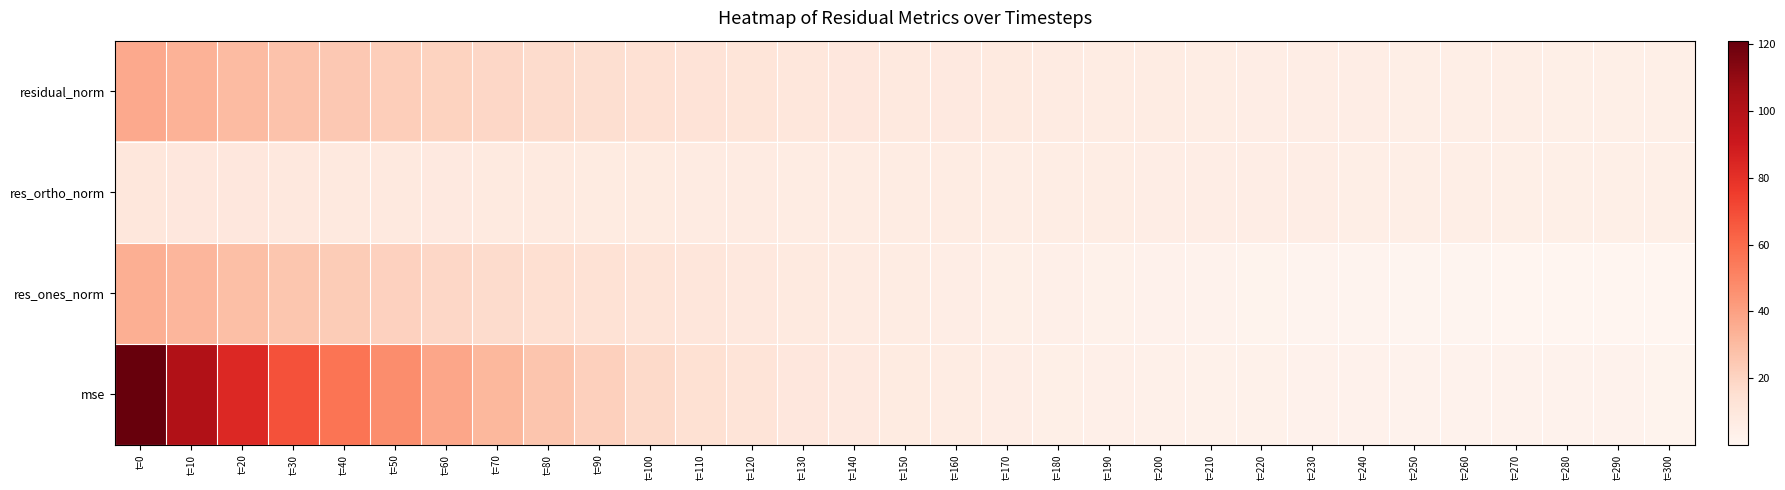

Reading left to right, transcribe all the data shown in this chart.

mse: t=0=121.0	t=10=100.7	t=20=83.3	t=30=68.6	t=40=56.4	t=50=47.0	t=60=38.2	t=70=31.7	t=80=26.2	t=90=21.5	t=100=17.9	t=110=14.7	t=120=12.1	t=130=9.8	t=140=8.4	t=150=7.3	t=160=6.2	t=170=5.3	t=180=4.6	t=190=4.0	t=200=3.6	t=210=3.2	t=220=2.9	t=230=2.8	t=240=2.5	t=250=2.4	t=260=2.3	t=270=2.1	t=280=2.0	t=290=2.0	t=300=1.9
res_ones_norm: t=0=35.0	t=10=31.8	t=20=28.7	t=30=25.9	t=40=23.3	t=50=21.0	t=60=18.7	t=70=16.8	t=80=15.1	t=90=13.4	t=100=11.9	t=110=10.5	t=120=9.2	t=130=8.0	t=140=7.0	t=150=6.2	t=160=5.4	t=170=4.6	t=180=3.9	t=190=3.2	t=200=2.6	t=210=2.1	t=220=1.7	t=230=1.4	t=240=1.1	t=250=0.9	t=260=0.7	t=270=0.5	t=280=0.2	t=290=0.1	t=300=0.2
res_ortho_norm: t=0=10.4	t=10=10.0	t=20=9.6	t=30=9.2	t=40=8.9	t=50=8.6	t=60=8.3	t=70=8.1	t=80=7.8	t=90=7.6	t=100=7.4	t=110=7.1	t=120=6.9	t=130=6.7	t=140=6.5	t=150=6.5	t=160=6.3	t=170=6.1	t=180=6.0	t=190=5.8	t=200=5.7	t=210=5.6	t=220=5.4	t=230=5.3	t=240=5.2	t=250=5.1	t=260=5.0	t=270=4.8	t=280=4.7	t=290=4.6	t=300=4.6
residual_norm: t=0=36.5	t=10=33.3	t=20=30.3	t=30=27.5	t=40=24.9	t=50=22.7	t=60=20.5	t=70=18.7	t=80=17.0	t=90=15.4	t=100=14.0	t=110=12.7	t=120=11.5	t=130=10.4	t=140=9.6	t=150=9.0	t=160=8.3	t=170=7.6	t=180=7.1	t=190=6.6	t=200=6.3	t=210=6.0	t=220=5.7	t=230=5.5	t=240=5.3	t=250=5.1	t=260=5.0	t=270=4.8	t=280=4.7	t=290=4.6	t=300=4.6